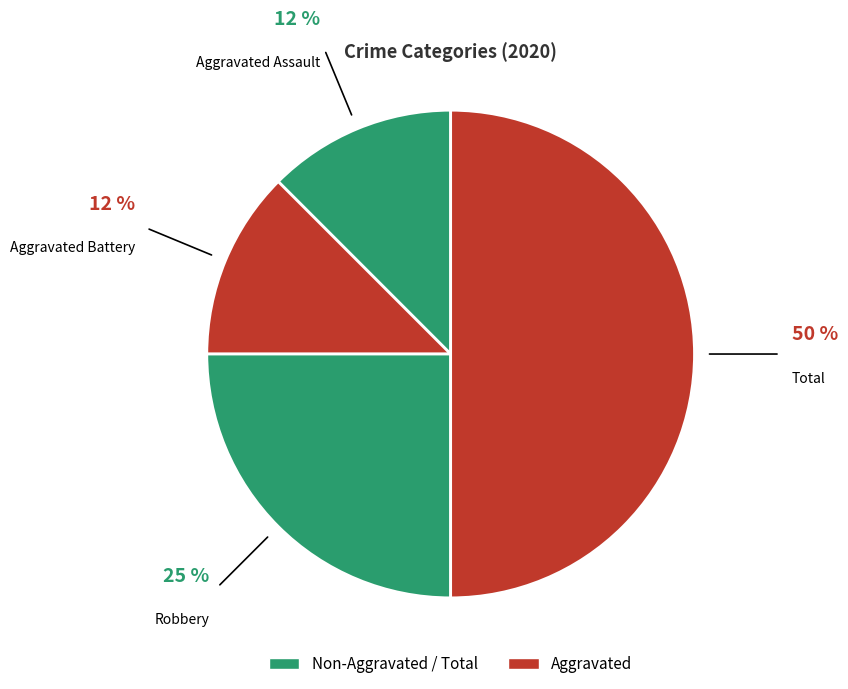

Count the number of slices in the pie.

4